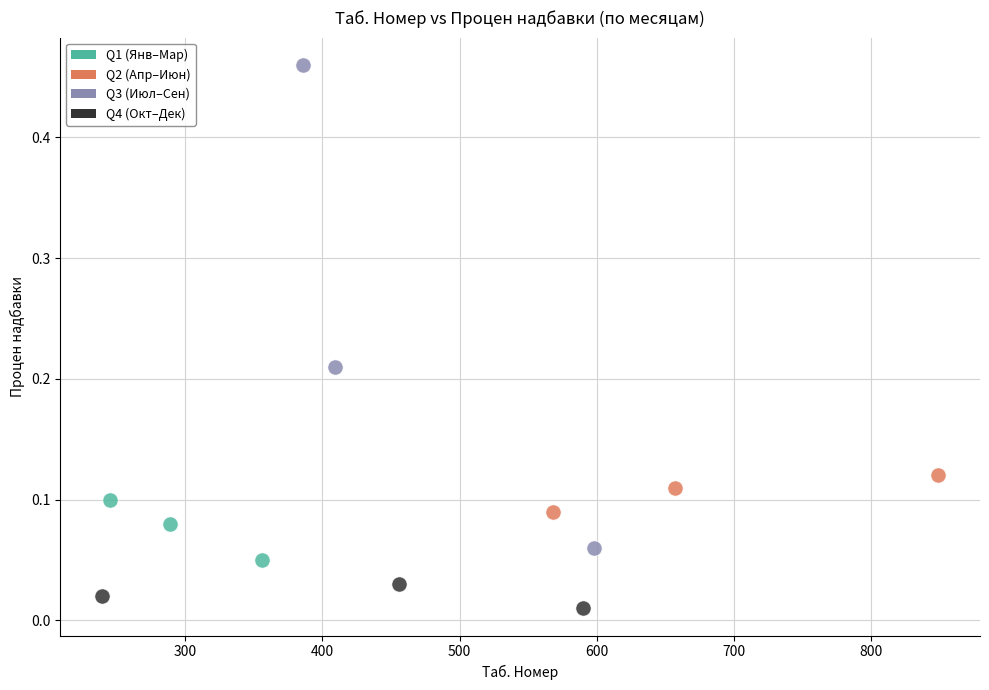

Which series has the largest Y range (max minus min)?

Q3 (Июл–Сен)